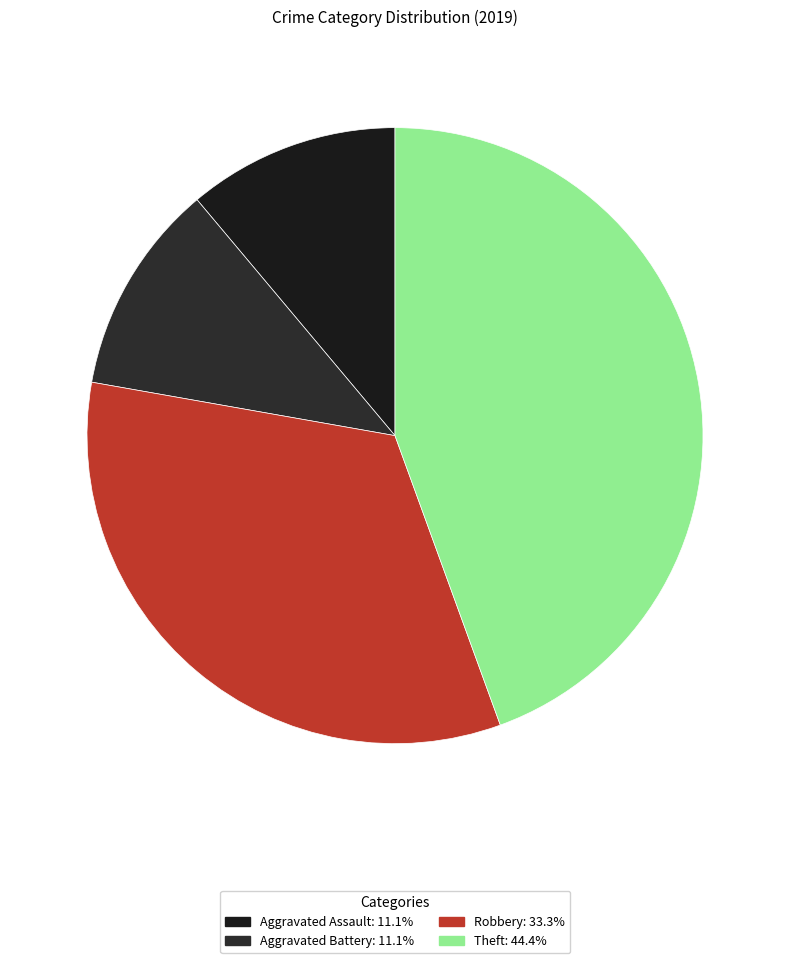

Combined, do Aggravated Battery and Robbery account for over 50%?

No